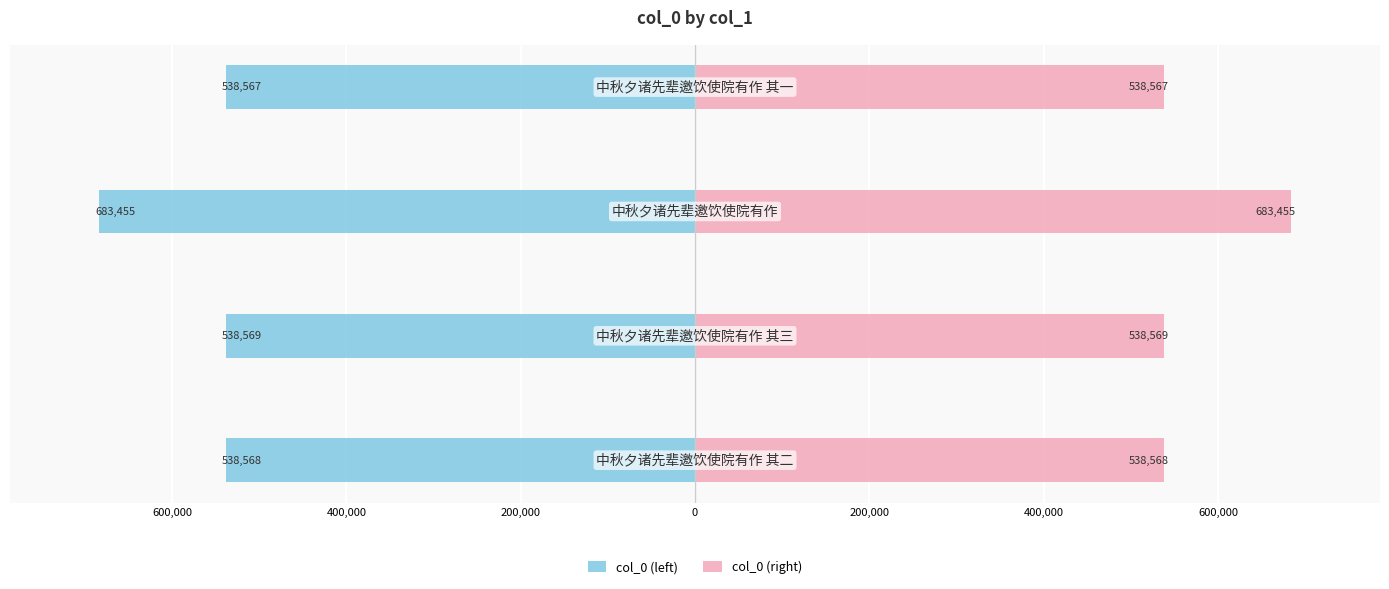

Reading right to left, what are all the values shown in this chart?

col_0 (left): -538567	-683455	-538569	-538568
col_0 (right): 538567	683455	538569	538568